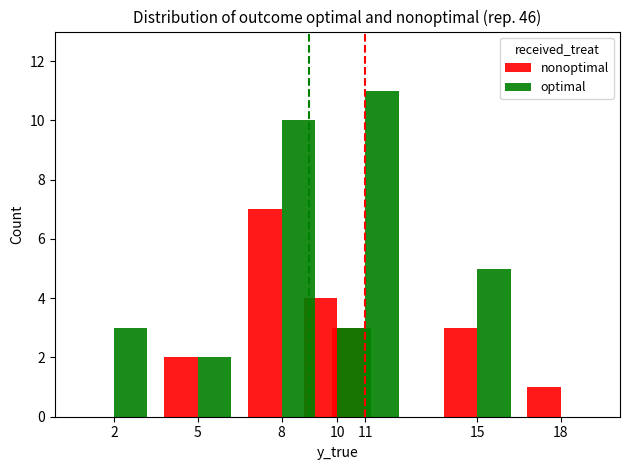

What is the value of the nonoptimal bar at the 4th from the left?

4